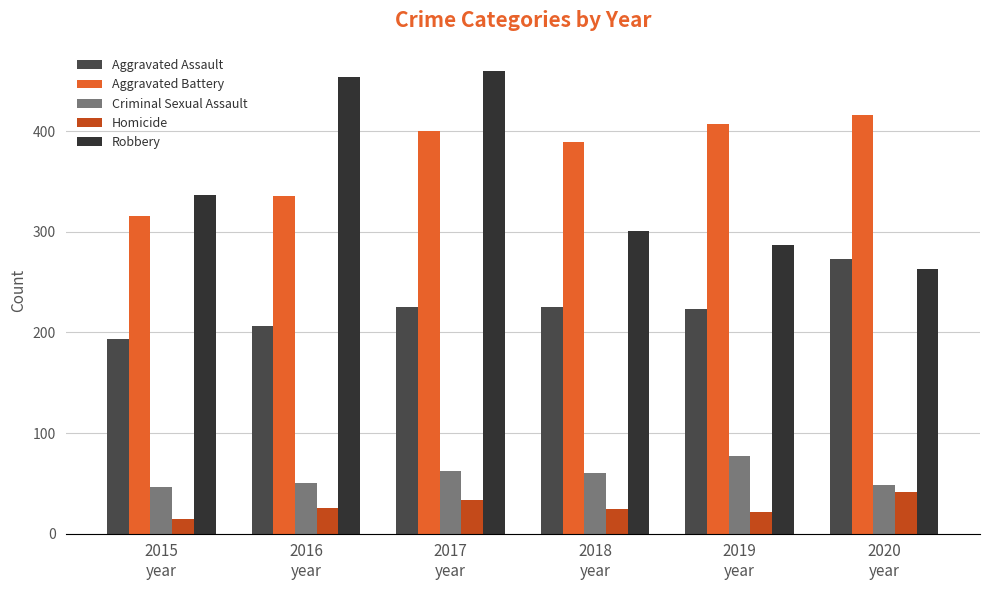

Reading left to right, what are all the values shown in this chart?

Aggravated Assault: 194	206	225	225	223	273
Aggravated Battery: 316	336	400	389	407	416
Criminal Sexual Assault: 46	50	62	60	77	48
Homicide: 15	26	33	25	22	41
Robbery: 337	454	460	301	287	263